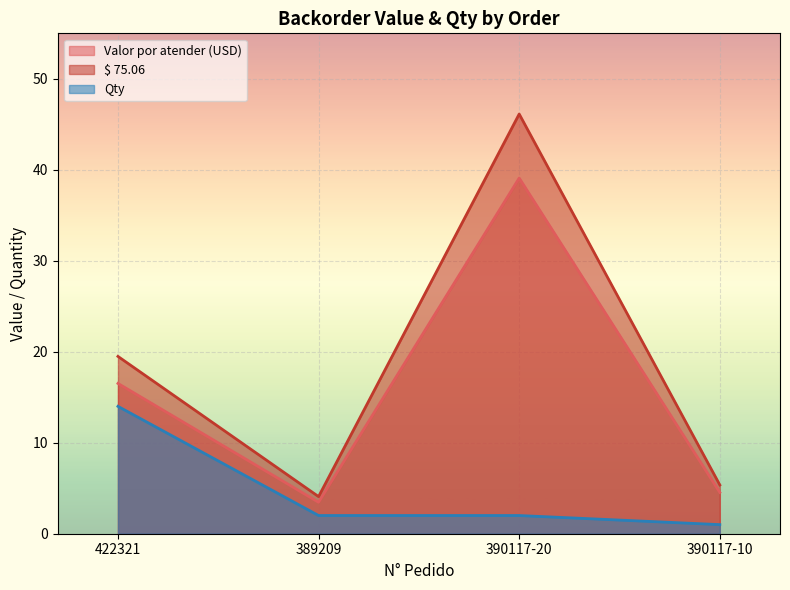

At which category does Valor por atender (USD) reach its first local peak?

390117-20